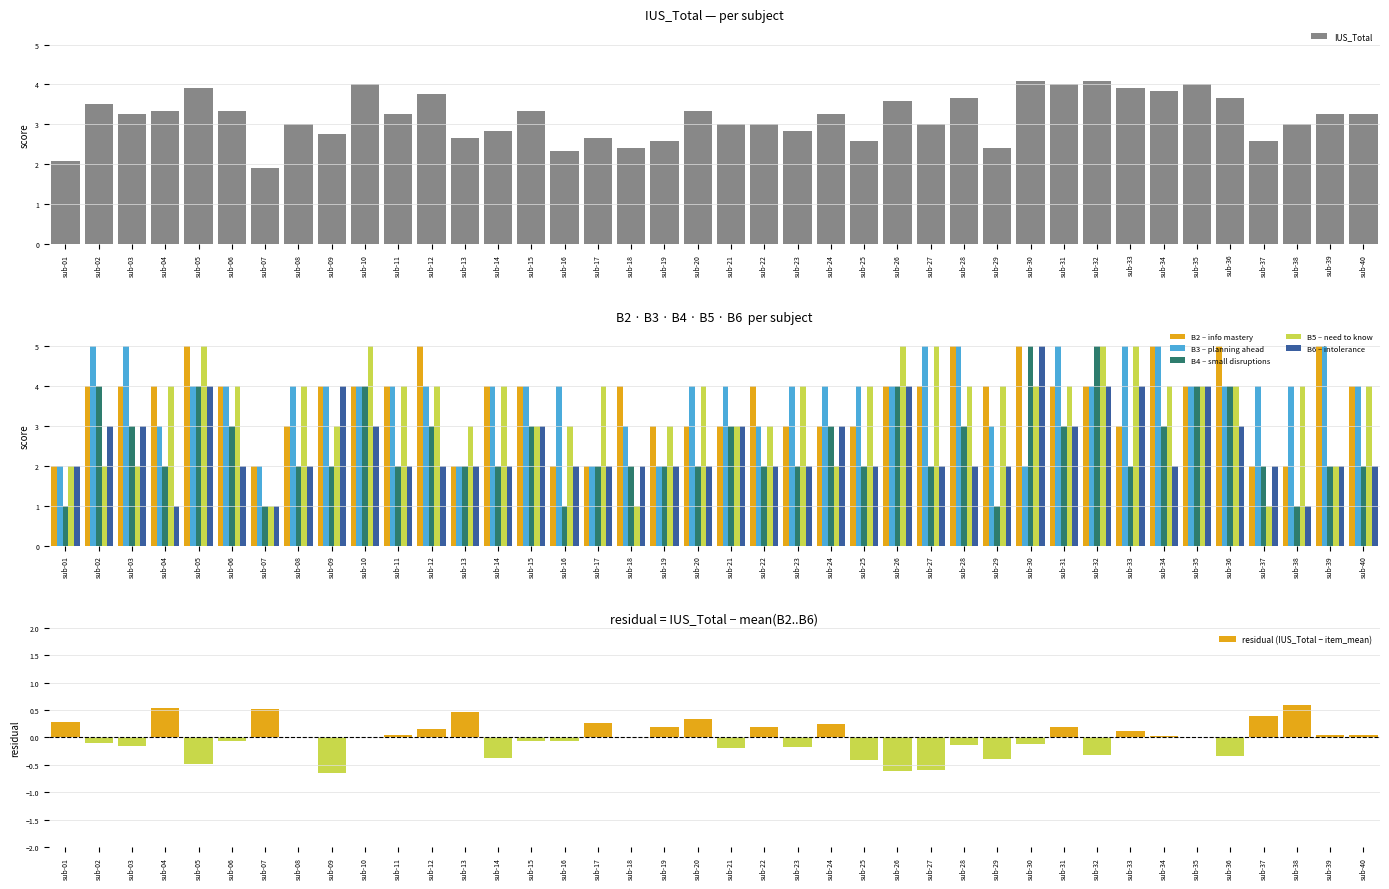

How many data points in B6 are above 2?

15